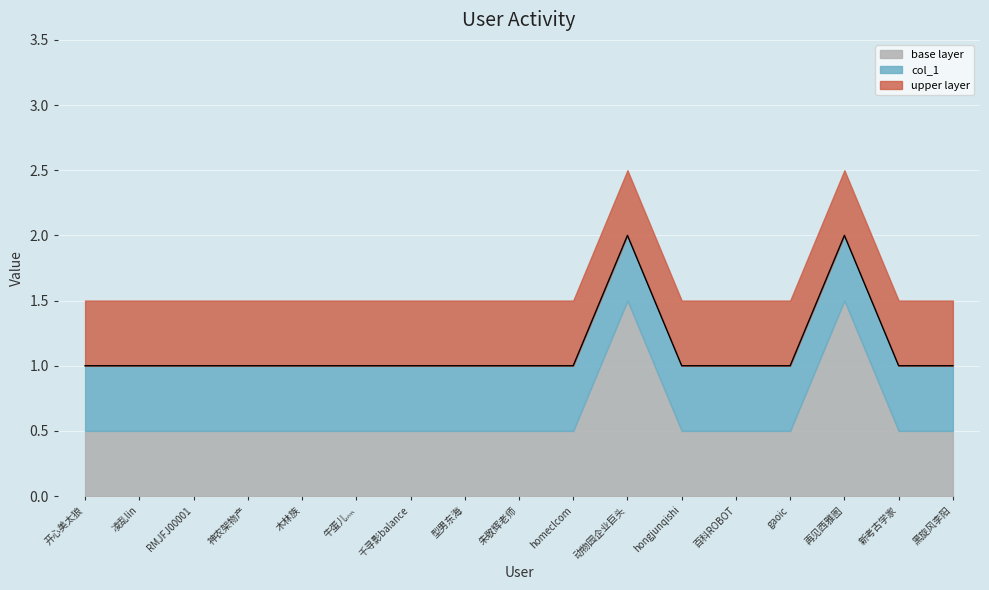

What is the value of the col_1_base point at the 7th from the left?

0.5